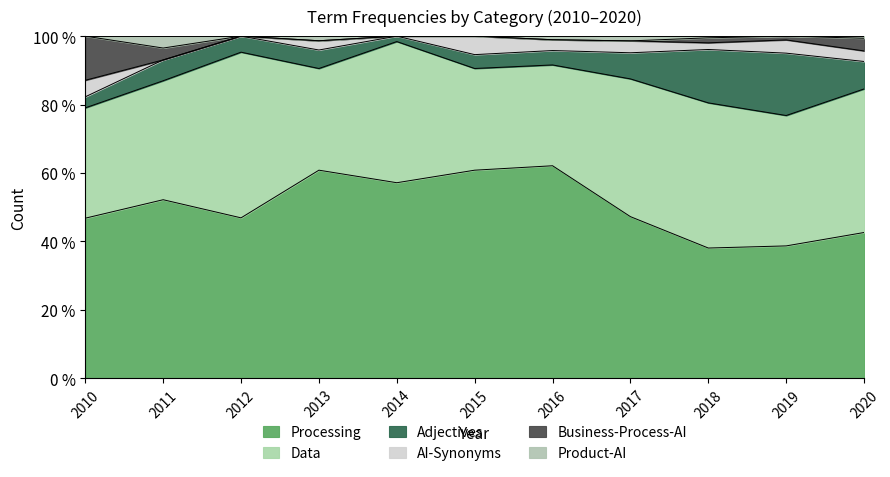

How many interior local valleys does the AI-Synonyms series have?

3